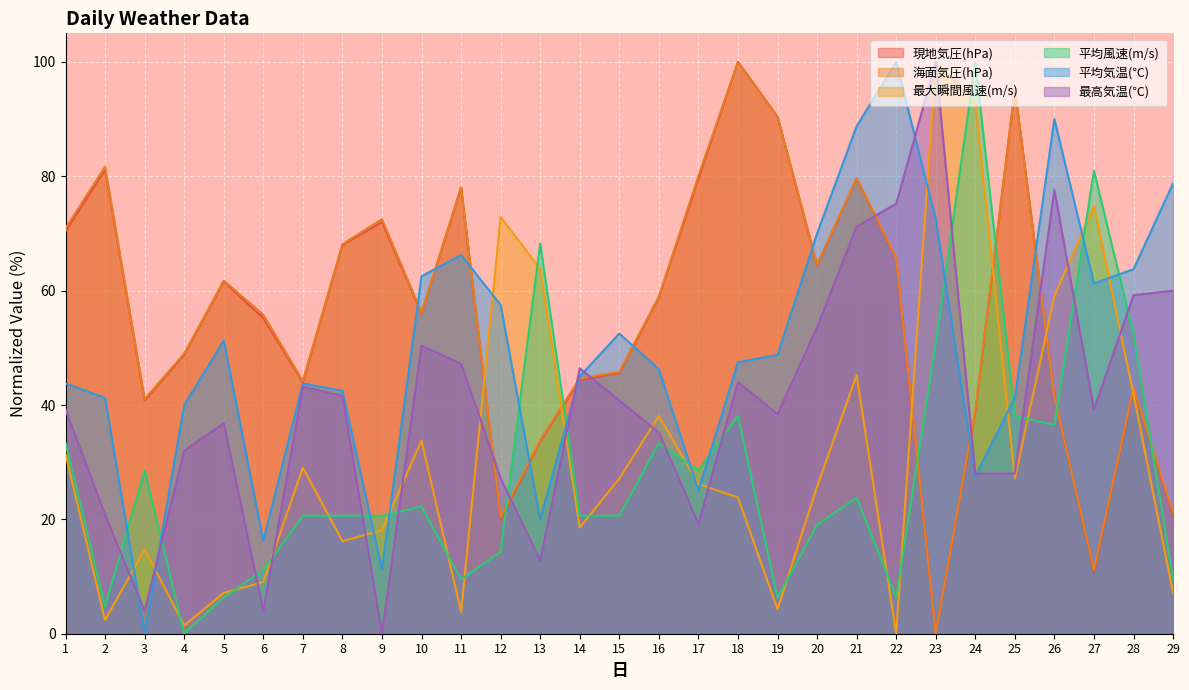

Which series has the widest spread of values?

現地気圧(hPa)